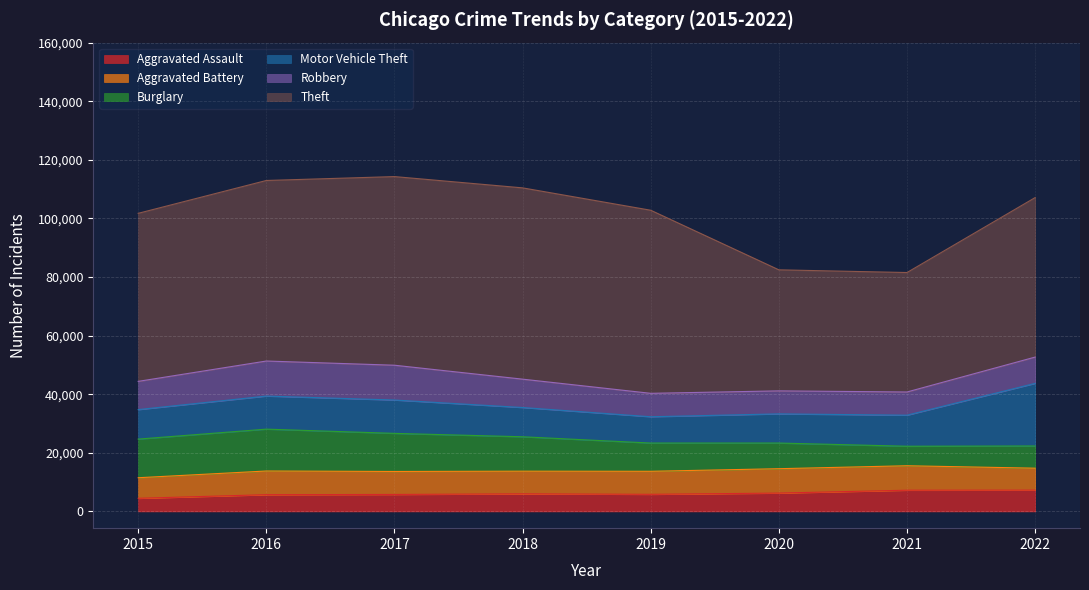

Rank the series at 2017 from lowest to highest value.

Aggravated Assault, Aggravated Battery, Motor Vehicle Theft, Robbery, Burglary, Theft